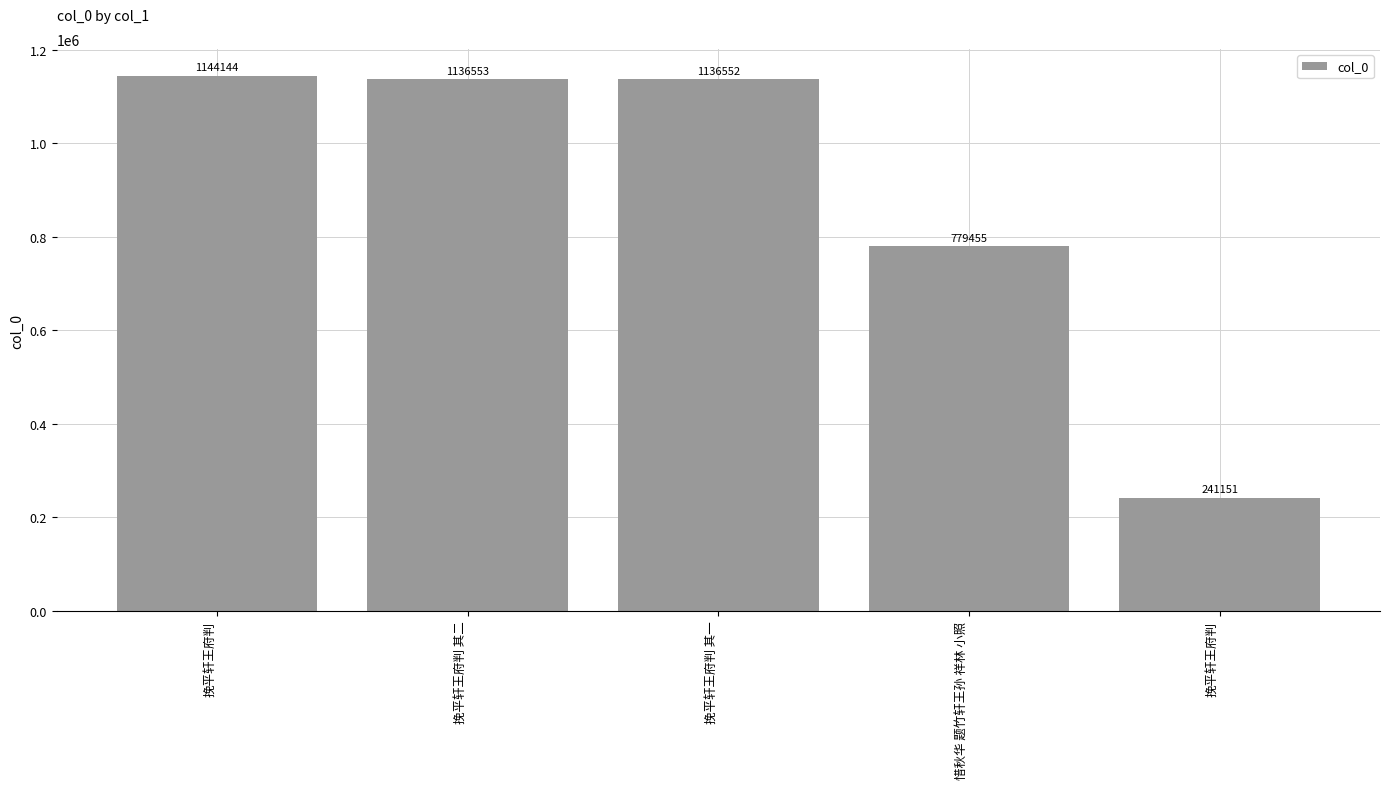

What is the difference between the values at 挽平轩王府判 and 挽平轩王府判 其一?

895401